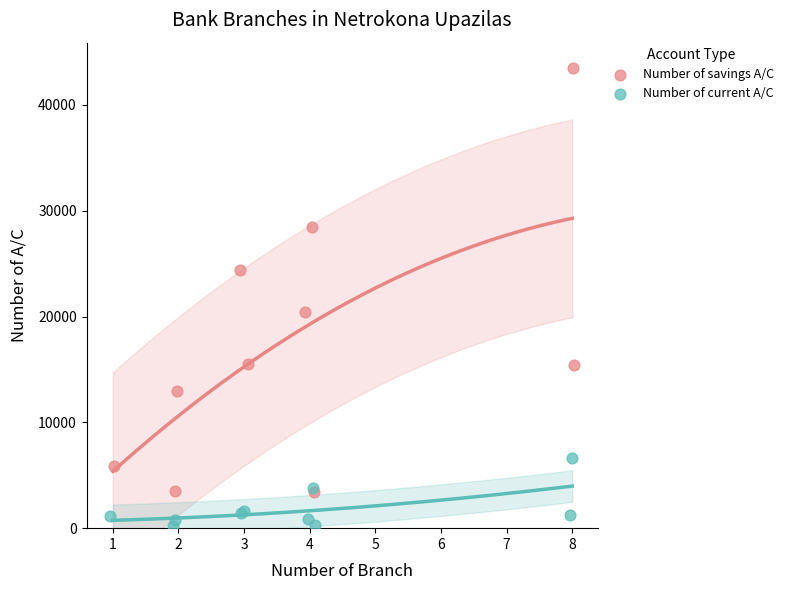

Which series contains the lowest Y value?

Number of current A/C